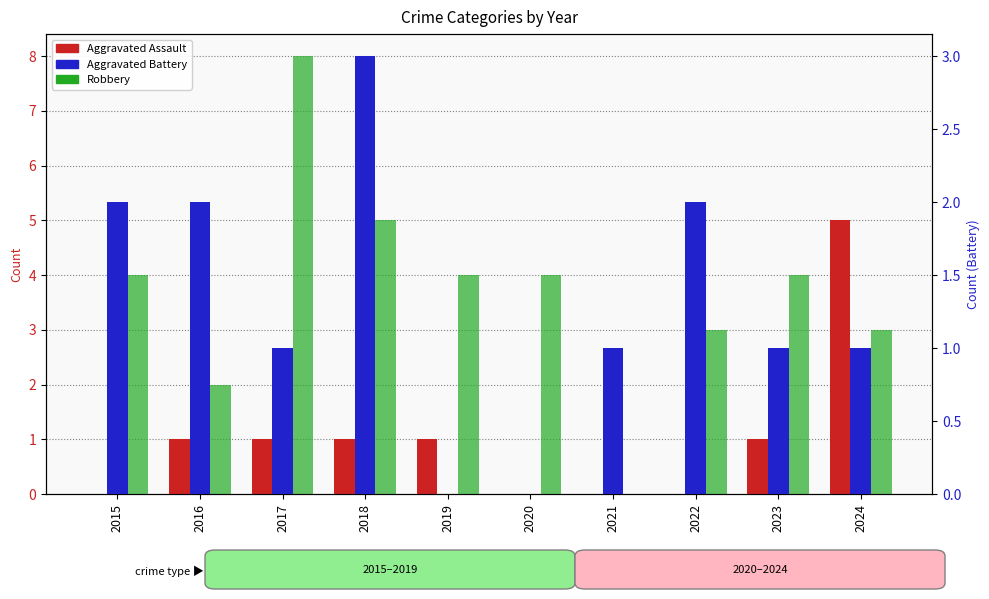

Reading right to left, list all the values displayed in this chart.

Aggravated Assault: 2024=5	2023=1	2022=0	2021=0	2020=0	2019=1	2018=1	2017=1	2016=1	2015=0
Robbery: 2024=3	2023=4	2022=3	2021=0	2020=4	2019=4	2018=5	2017=8	2016=2	2015=4
Aggravated Battery: 2024=1	2023=1	2022=2	2021=1	2020=0	2019=0	2018=3	2017=1	2016=2	2015=2